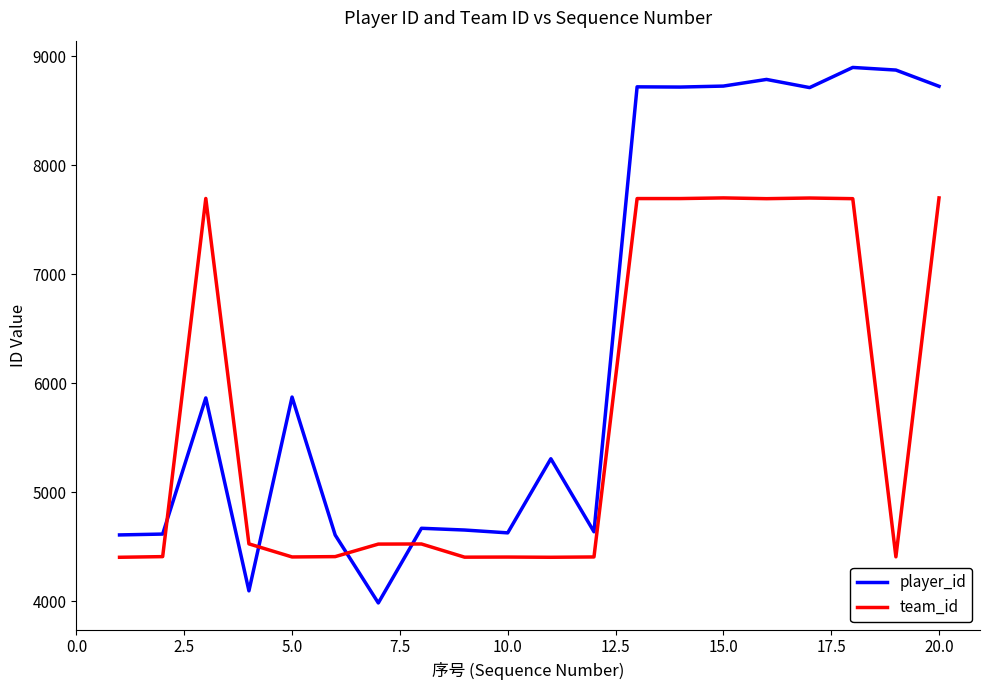

What is the minimum value for player_id?

3983